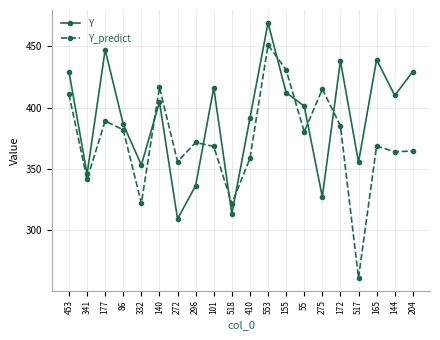

Is this an area chart (filled region under the line)?

No